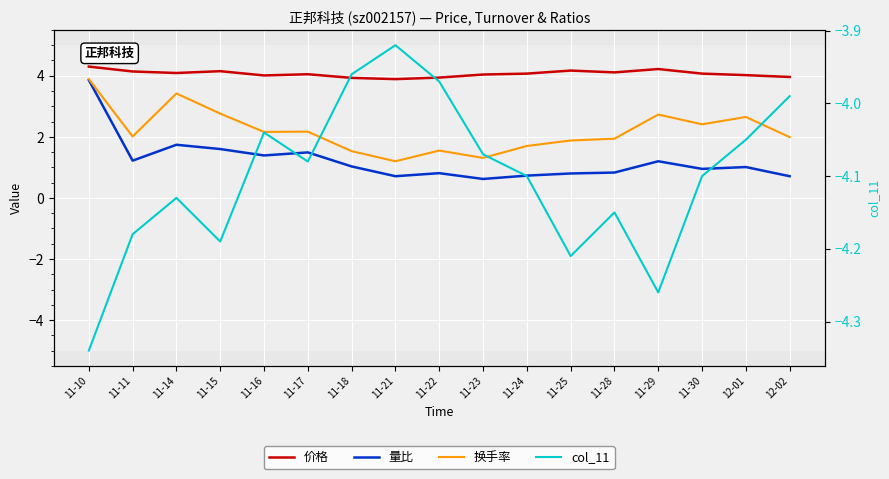

The 换手率 series shows 3.9 at 11-10. True or false?

True